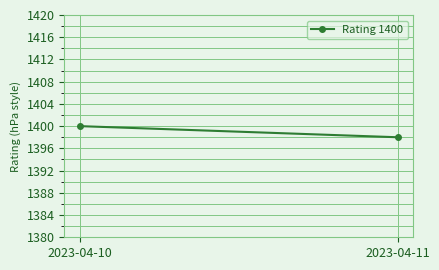

What is the smallest value displayed?

1398